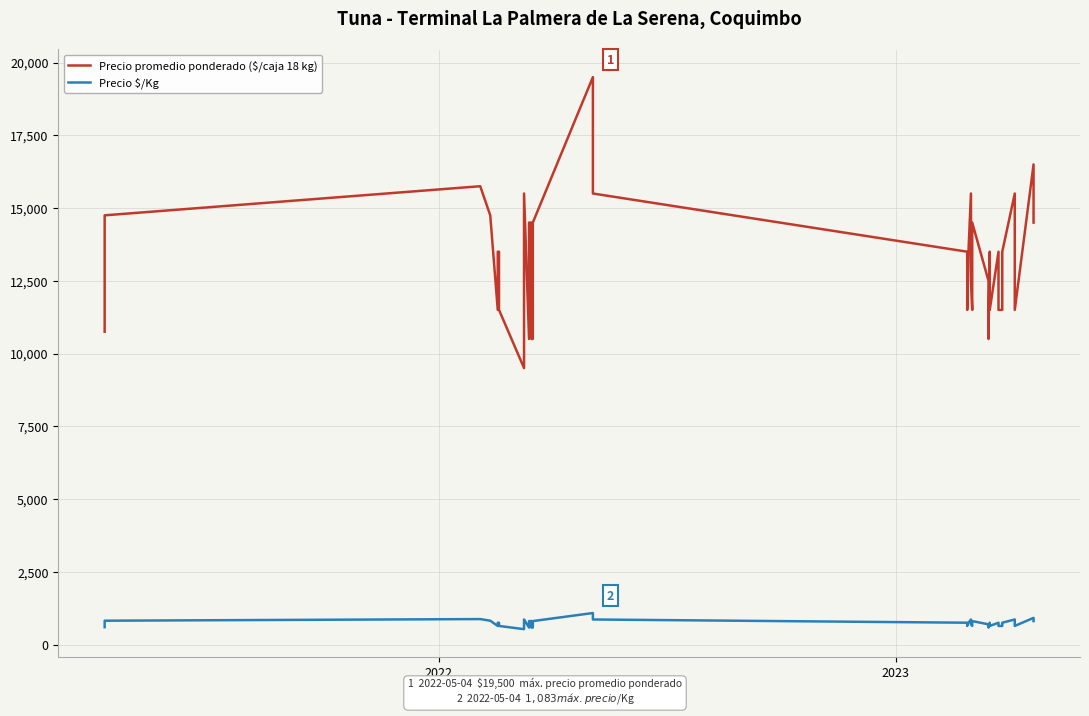

Reading left to right, extract all data points from this chart.

Precio promedio ponderado ($/caja 18 kg): 10750	12750	14750	15750	14750	11500	13500	13500	11500	9500	12500	15500	10500	14500	14500	10500	10500	14500	19500	15500	13500	11500	13500	15500	12500	11500	14500	12500	10500	13500	11500	13500	11500	11500	13500	15500	13500	11500	16500	14500
Precio $/Kg: 597	708	819	875	819	639	750	750	639	528	694	861	583	806	806	583	583	806	1083	861	750	639	750	861	694	639	806	694	583	750	639	750	639	639	750	861	750	639	917	806